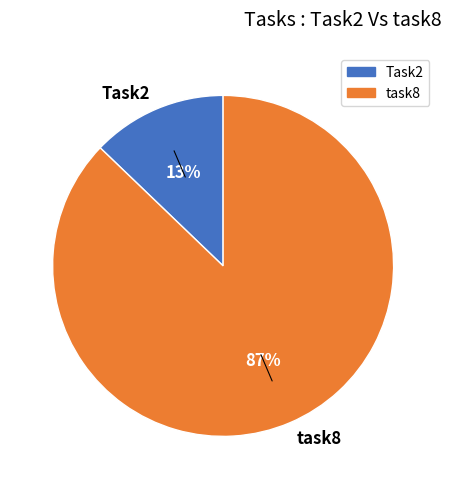

Is the sum of task8 and Task2 greater than half?

Yes